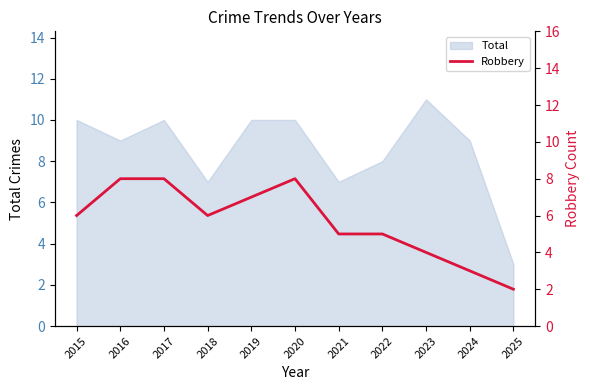

What is the minimum value shown in the chart?

2